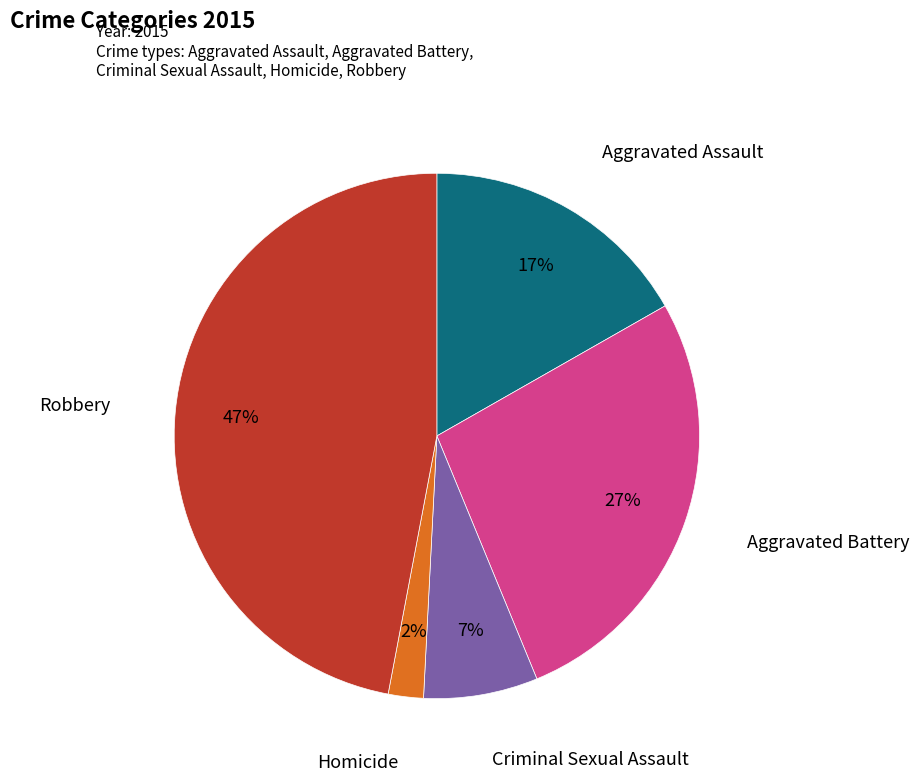

To the nearest percent, what is the average slice percentage?

20%